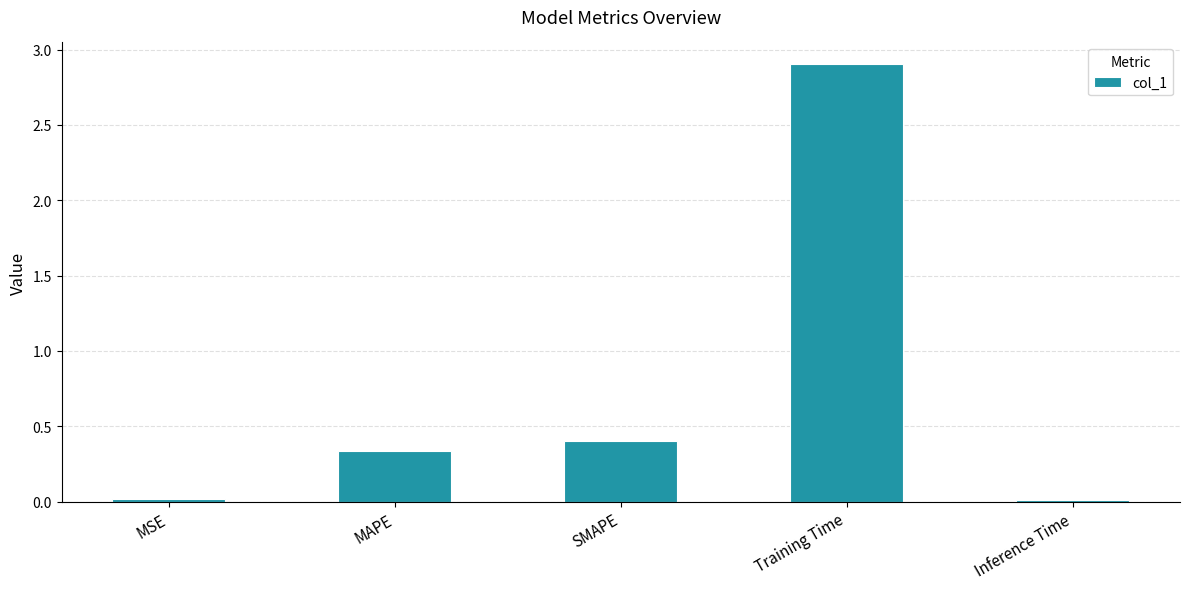

The value at MSE is 0.0. True or false?

True